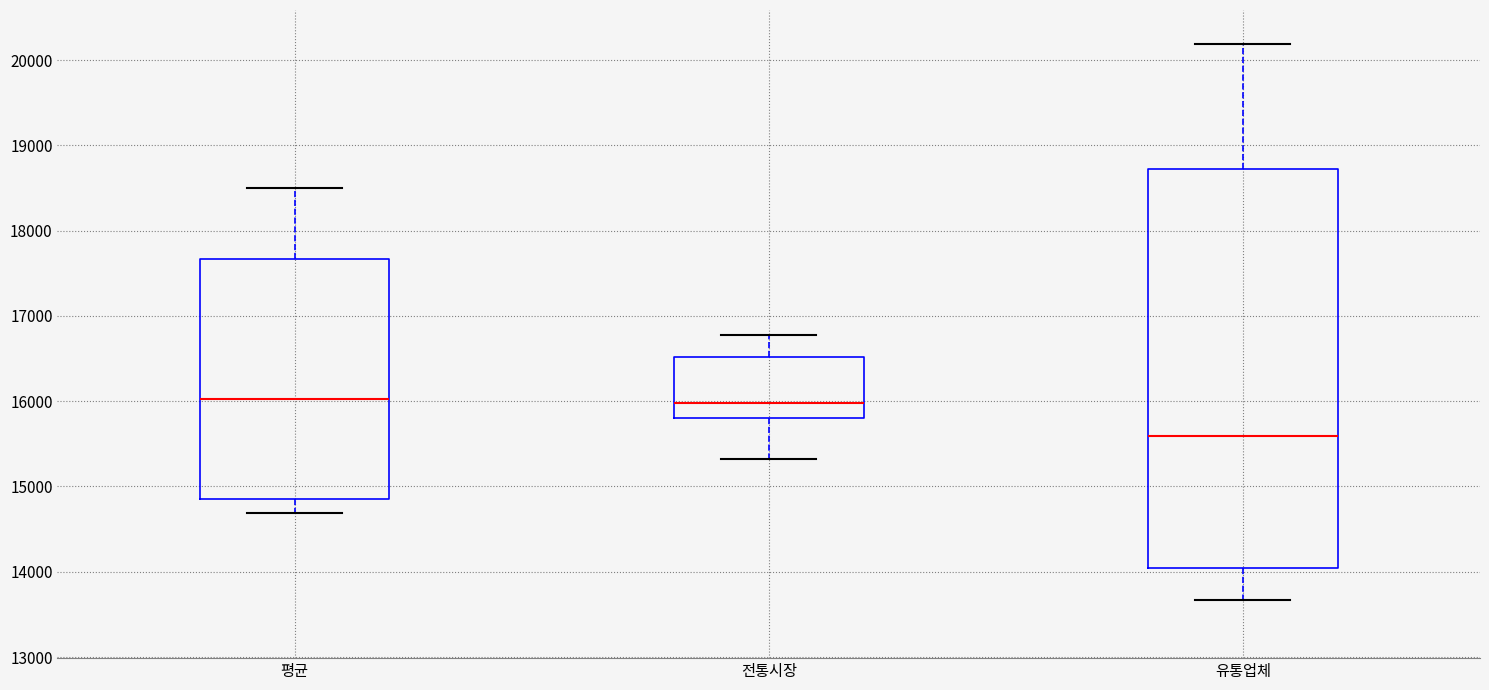

Reading left to right, transcribe this box plot: for each box, give where its median line is, the range the box spans, and where its two whiskers end, as read against the y-axis. The values are not printed on the chart, so give them approximately, as read against the axis.

평균: median 16000, box 14900 to 17700, whiskers 14700 to 18500
전통시장: median 16000, box 15800 to 16500, whiskers 15300 to 16800
유통업체: median 15600, box 14000 to 18700, whiskers 13700 to 20200